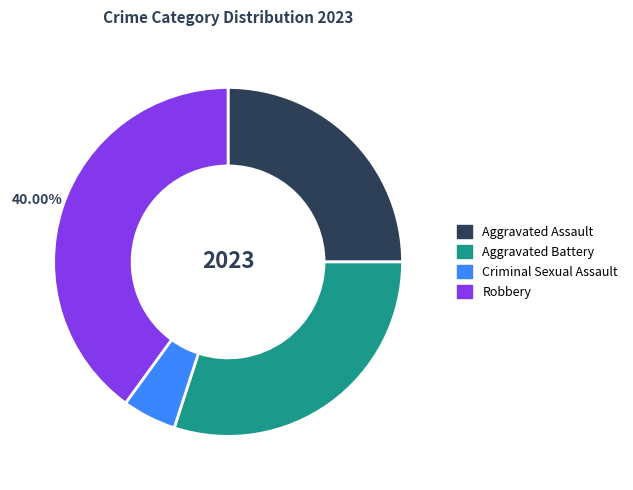

To the nearest percent, what portion does Aggravated Battery represent?

30%